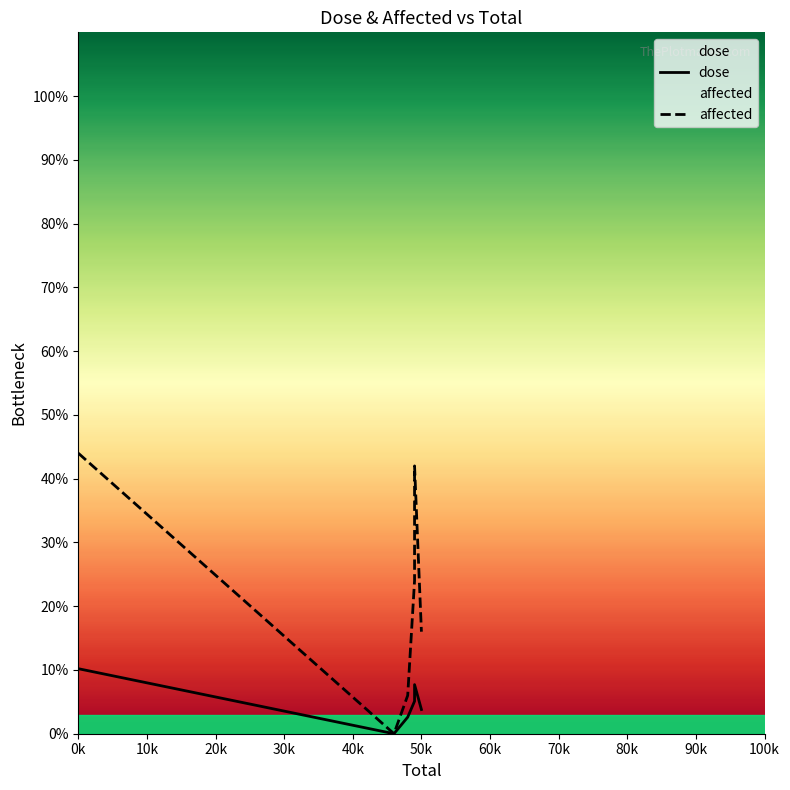

At 20k, list the series in order from smallest to largest.

dose, affected